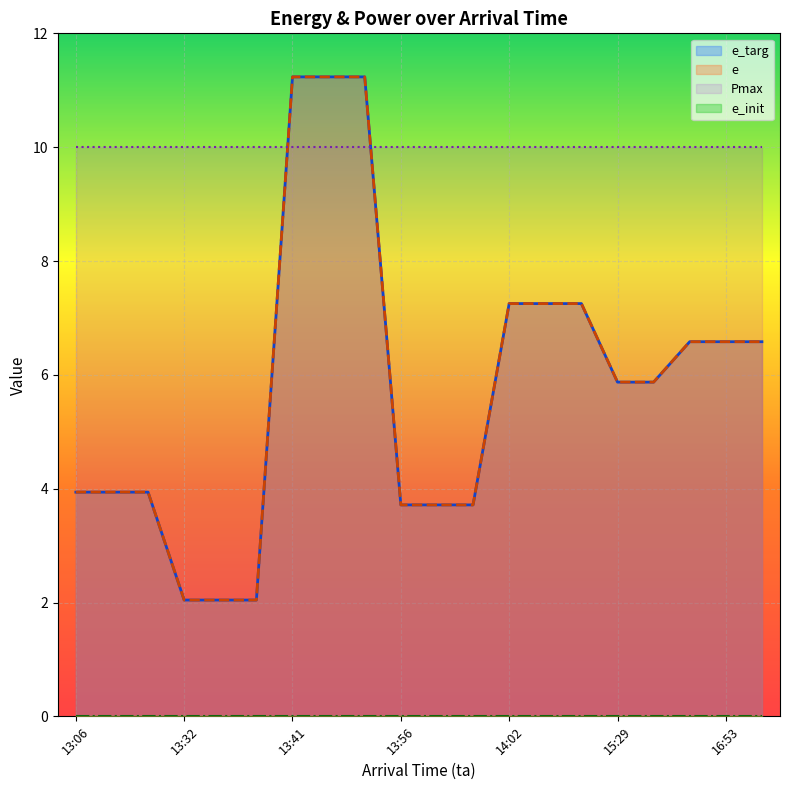

What is the average value of the e series?

5.8